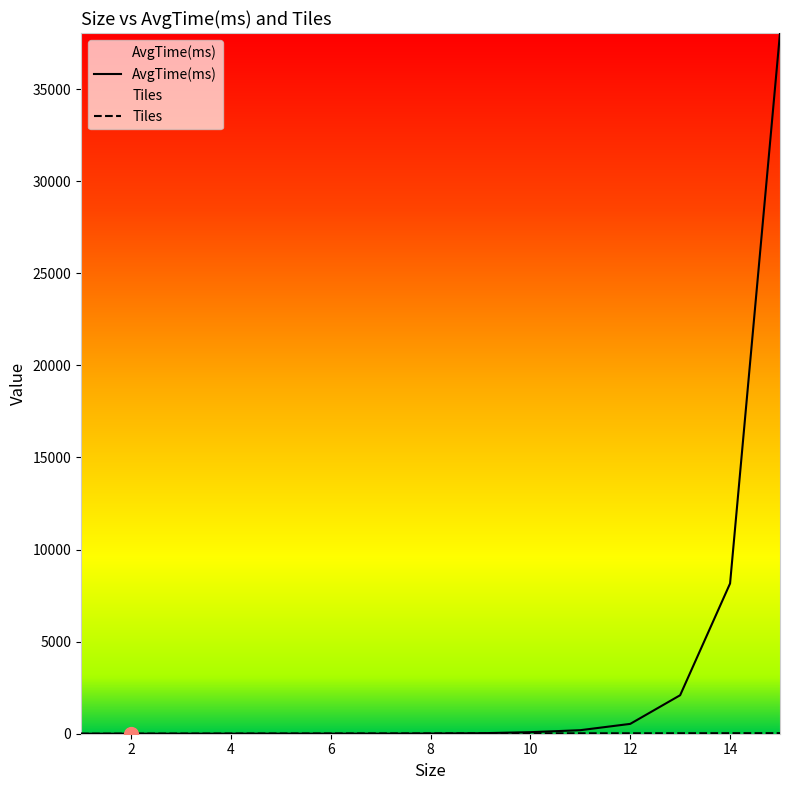

Reading left to right, extract all data points from this chart.

AvgTime(ms): 1=1	2=0	3=1	4=2	5=3	6=3	7=3	8=9	9=26	10=83	11=192	12=534	13=2090	14=8158	15=38043
Tiles: 1=0	2=4	3=6	4=8	5=10	6=12	7=14	8=16	9=18	10=20	11=22	12=24	13=26	14=28	15=30